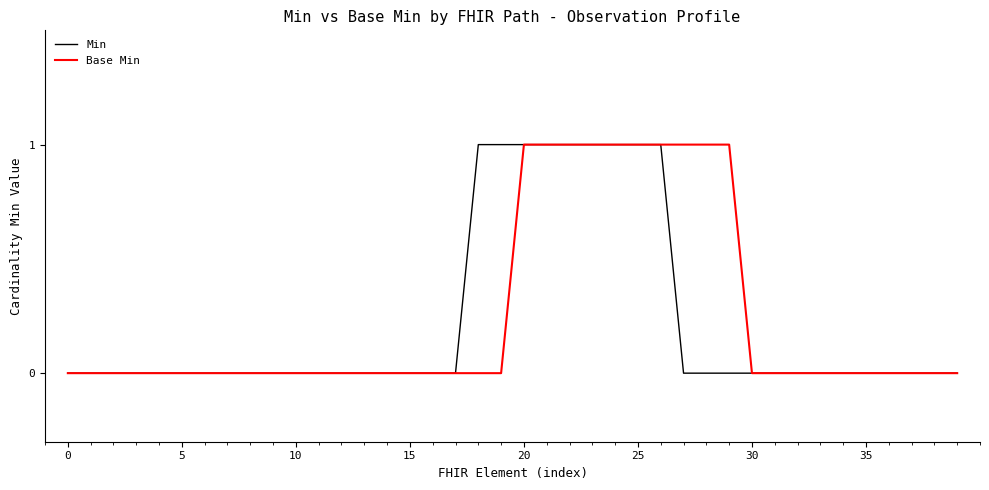

What is the sum of all Base Min values?

10